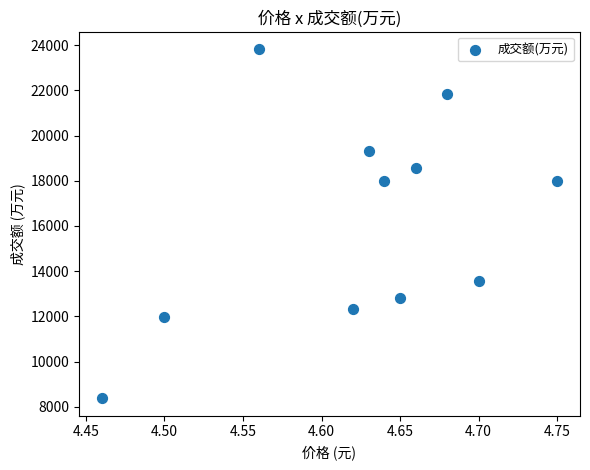

What is the range of Y values (max minus min)?

15452